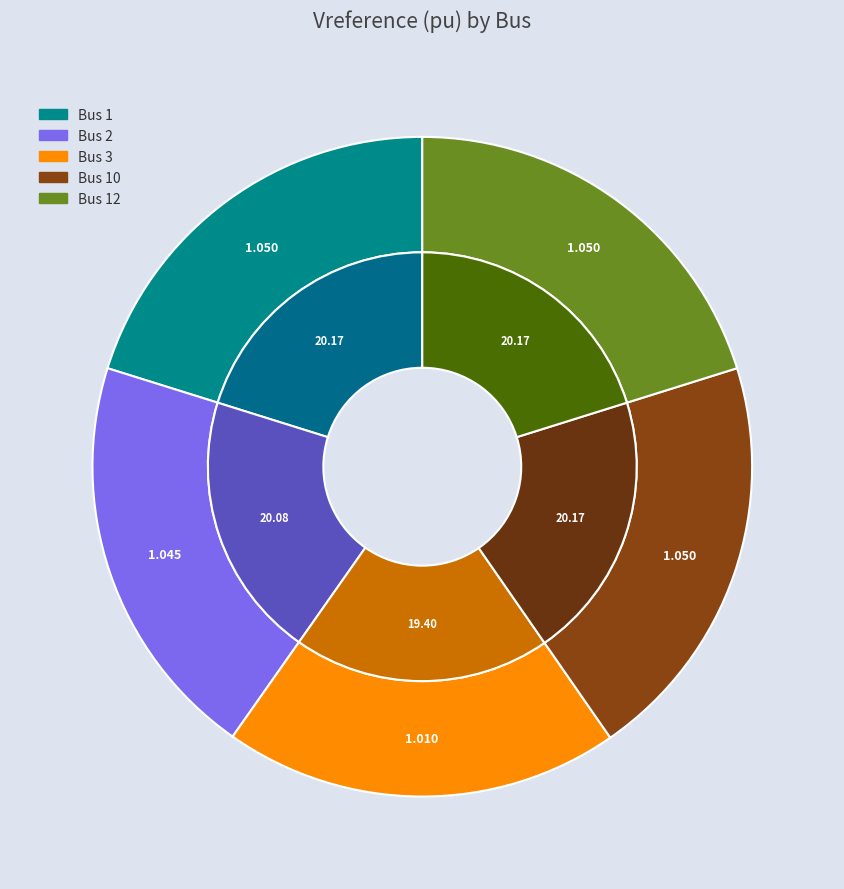

To the nearest percent, what is the average slice percentage?

20%